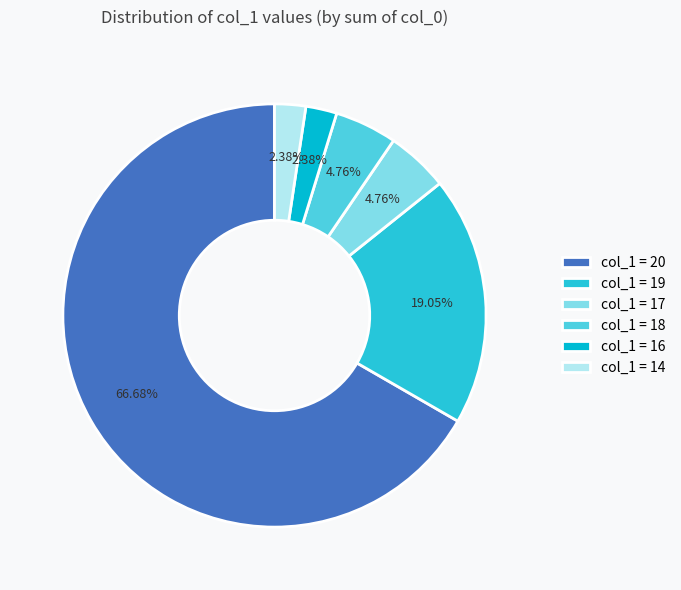

How many segments does this pie chart have?

6